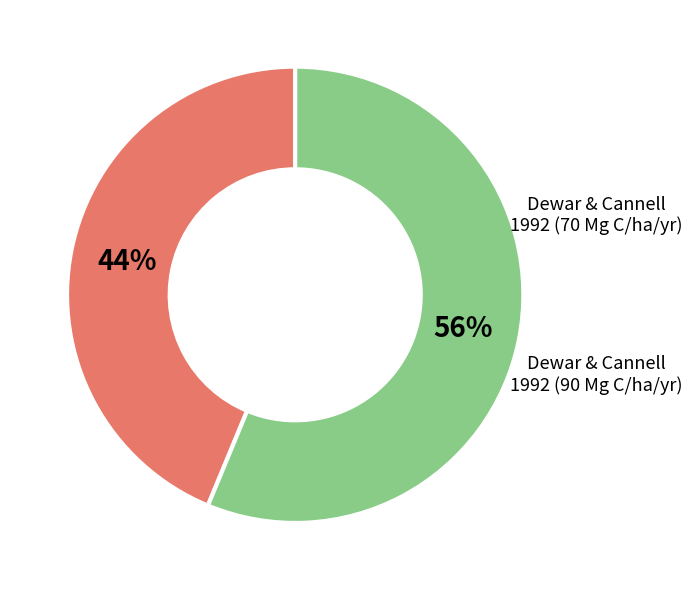

Is there a majority slice in this chart?

Yes